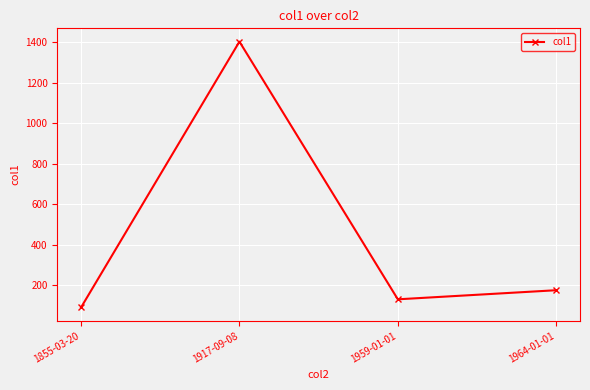

The chart shows a value of 1404.0 at 1917-09-08. True or false?

True